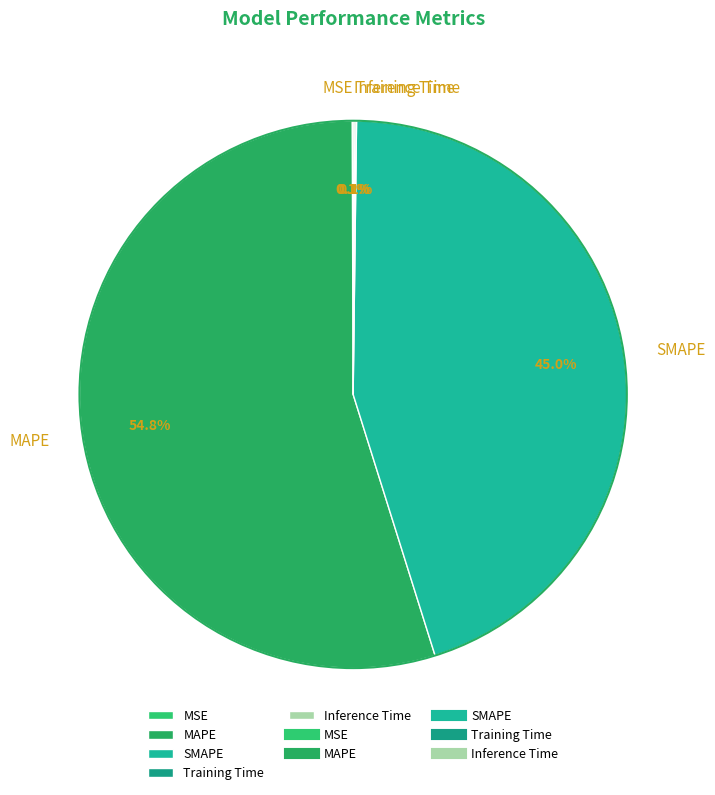

Combined, what portion of the pie is SMAPE and MAPE?

99.7%